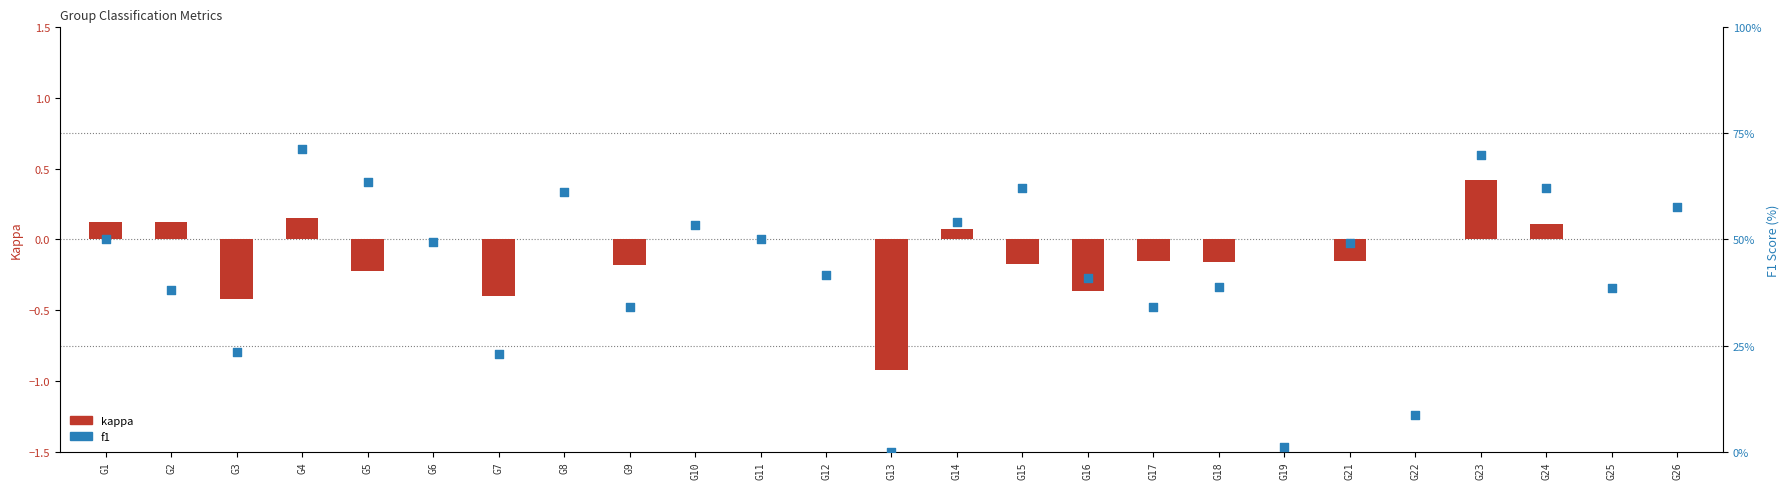

Which series has the largest Y range (max minus min)?

f1